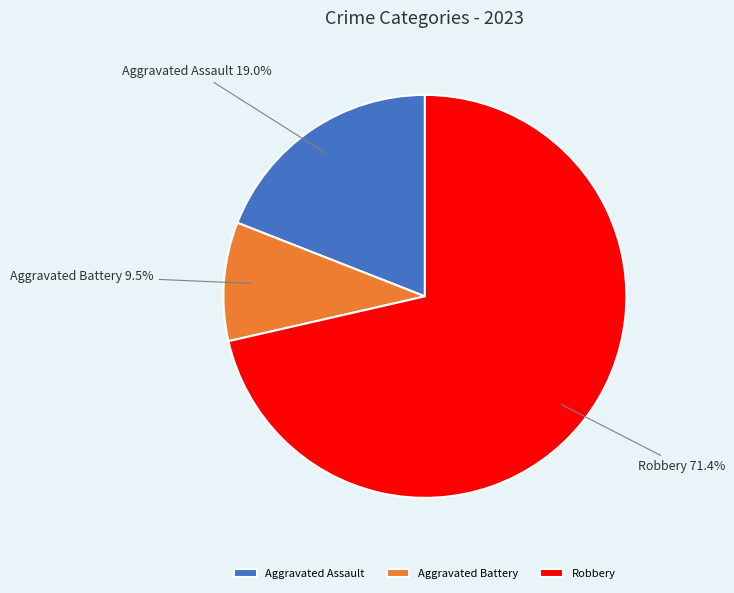

Between Robbery and Aggravated Assault, which is larger?

Robbery